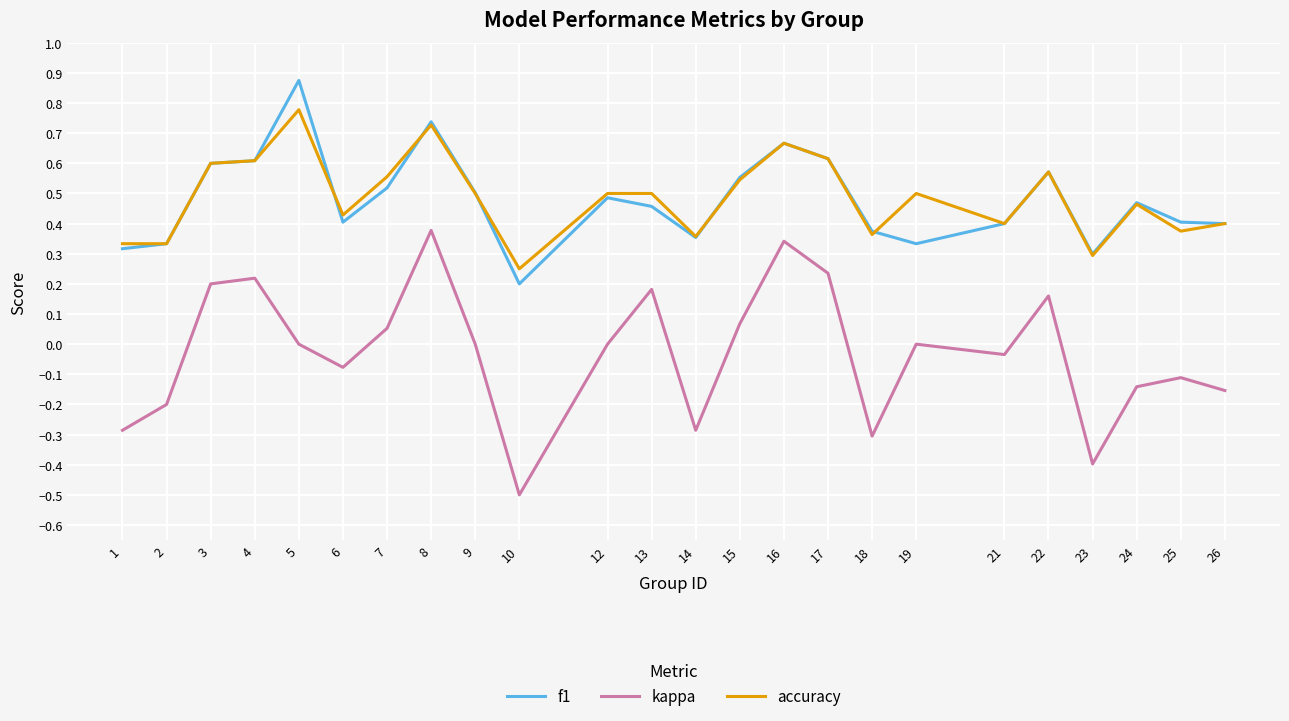

At which category is the sum across all series the highest?

8